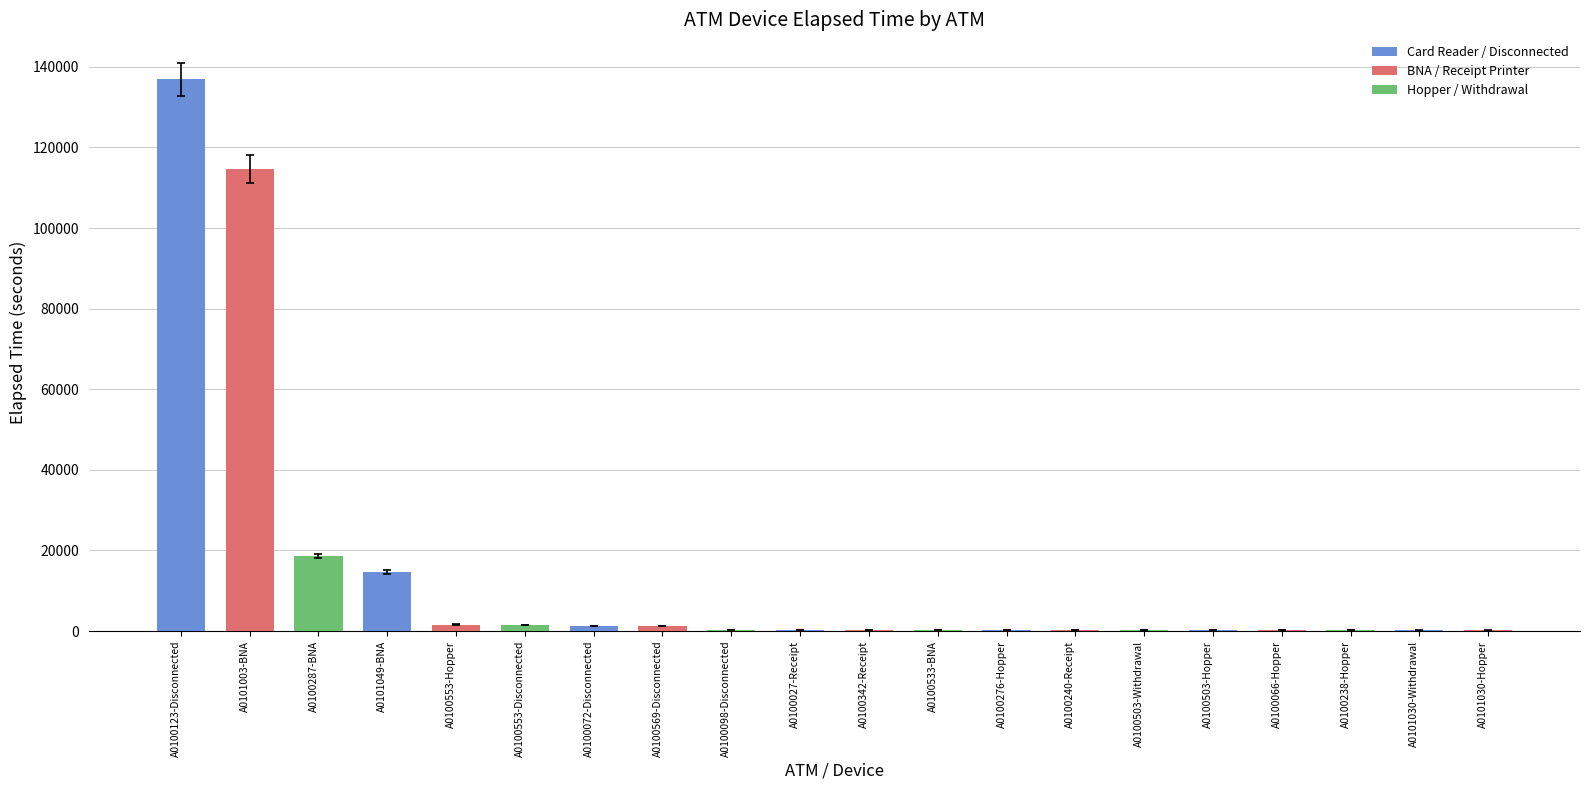

The value at A0100287-BNA is 18051.7. True or false?

True